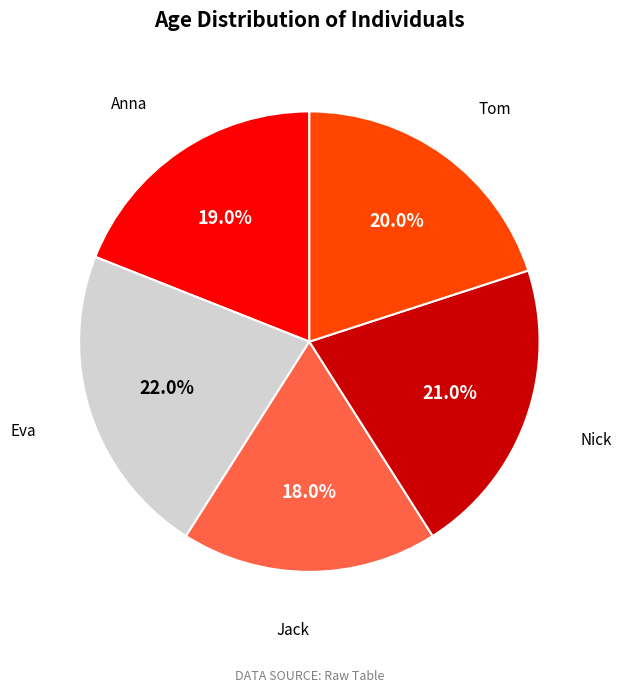

Is it true that Anna is 19% of the pie?

True